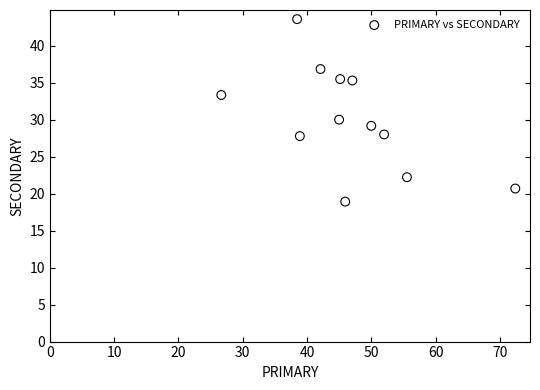

What is the range of Y values (max minus min)?

24.7